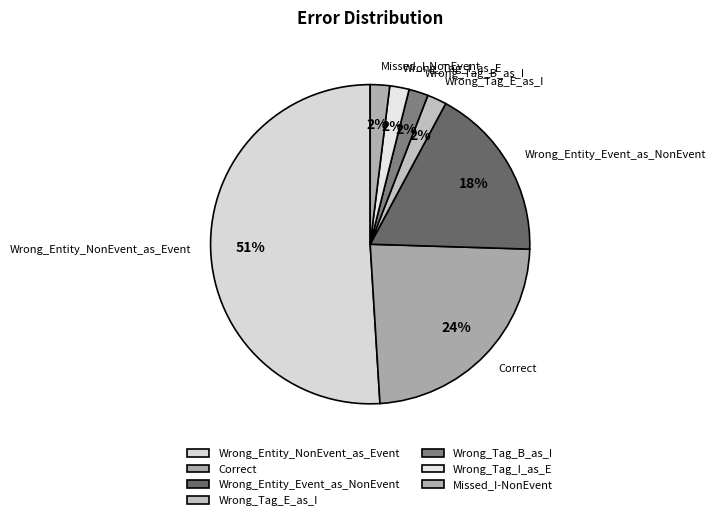

Between Wrong_Entity_NonEvent_as_Event and Correct, which is larger?

Wrong_Entity_NonEvent_as_Event